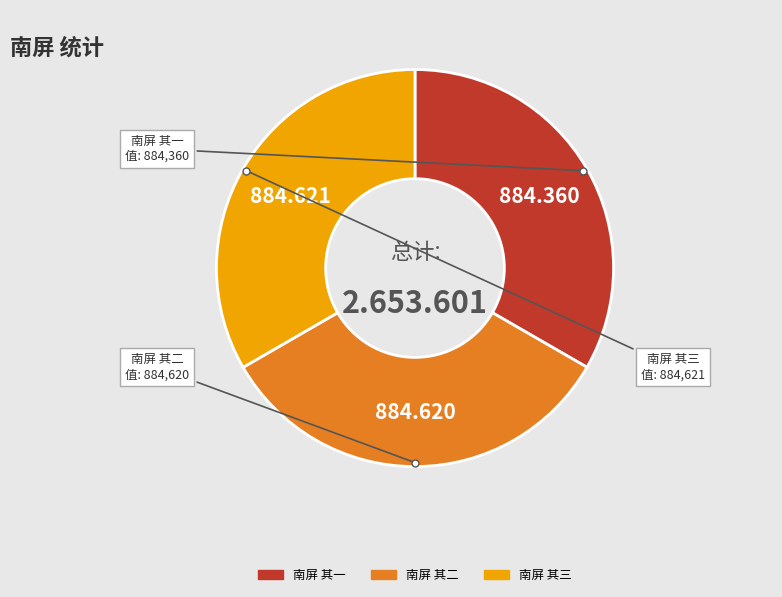

Does 南屏 其一 represent more than half of the total?

No